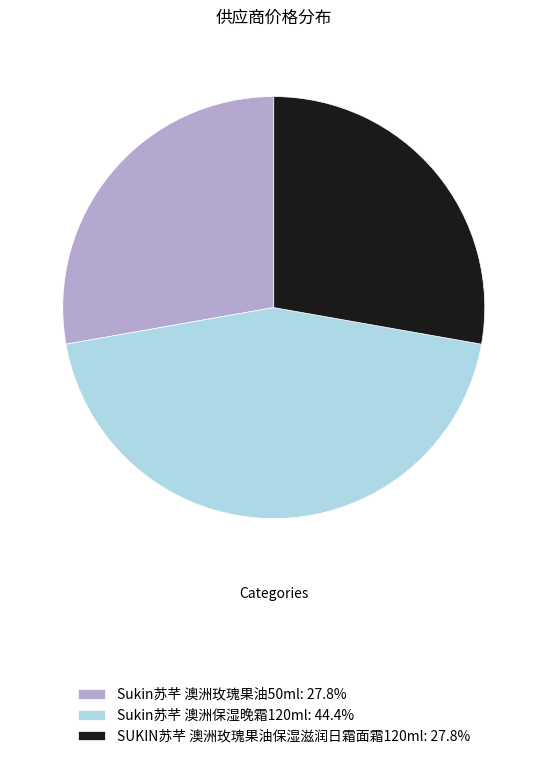

Is there a majority slice in this chart?

No